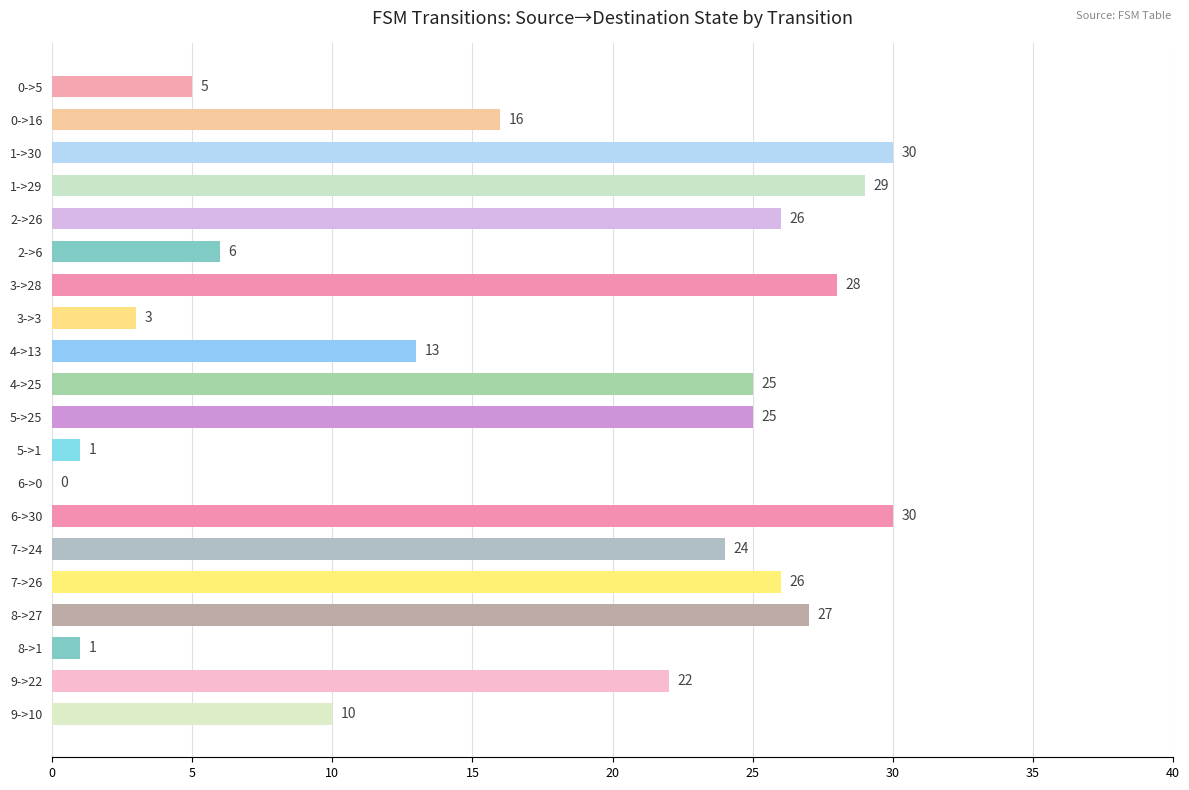

Where is the data nearest to the value 15?

0->16